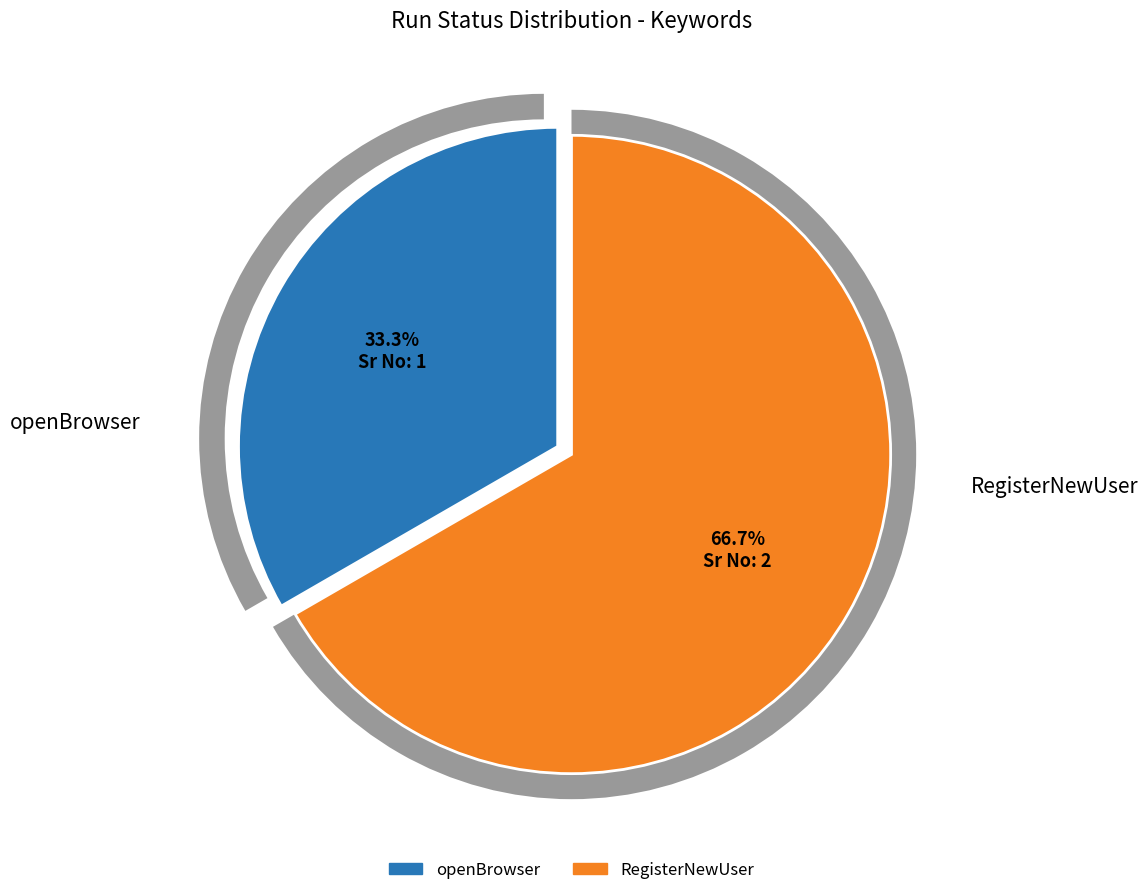

True or false: openBrowser accounts for 39% of the total.

False